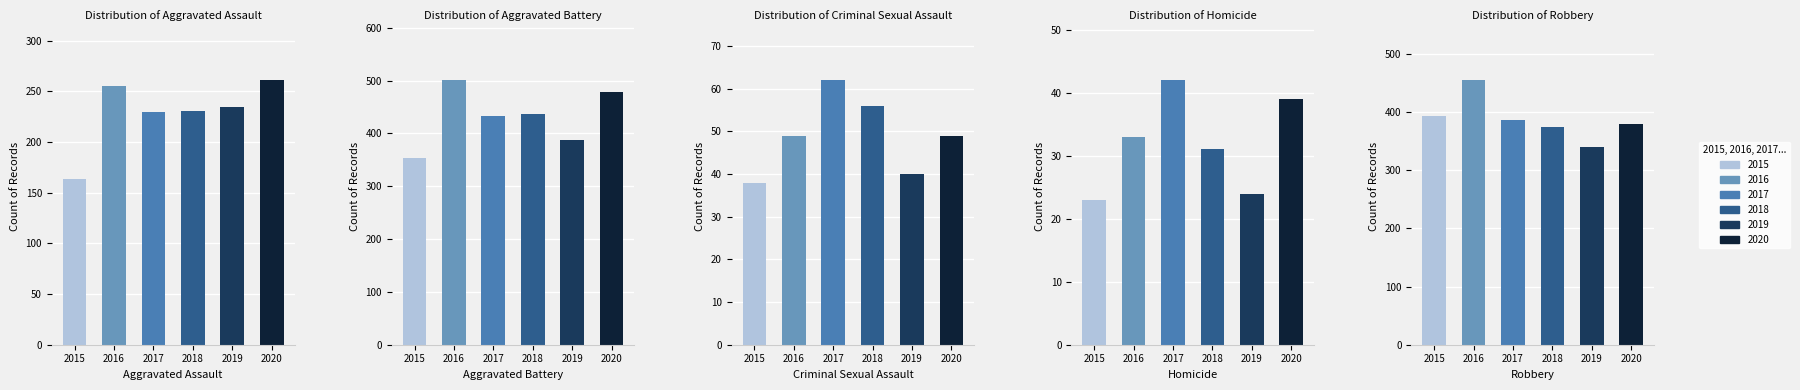

How many bars are there in each group?

6